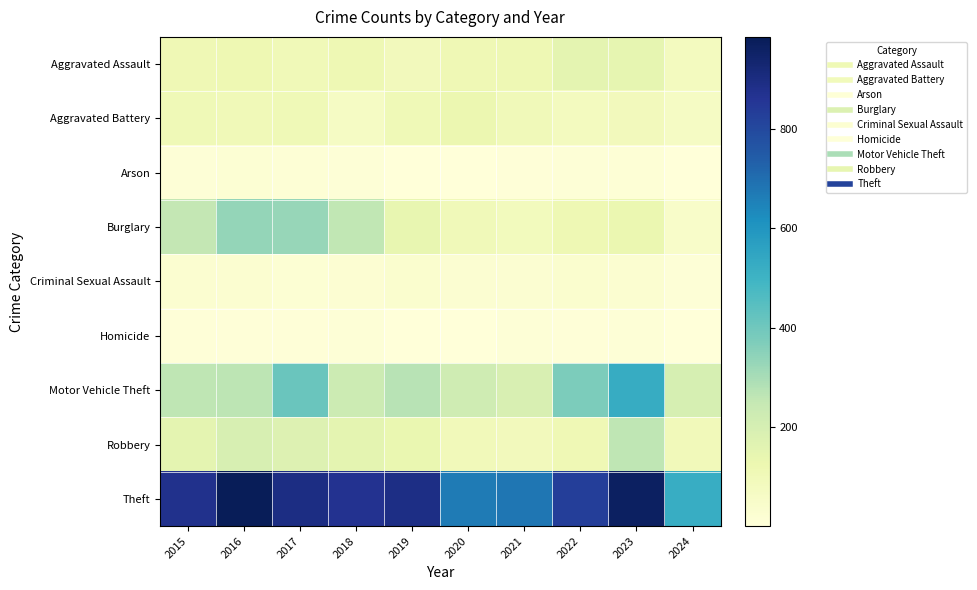

What is the spread (max minus min) of values at 2019?

886